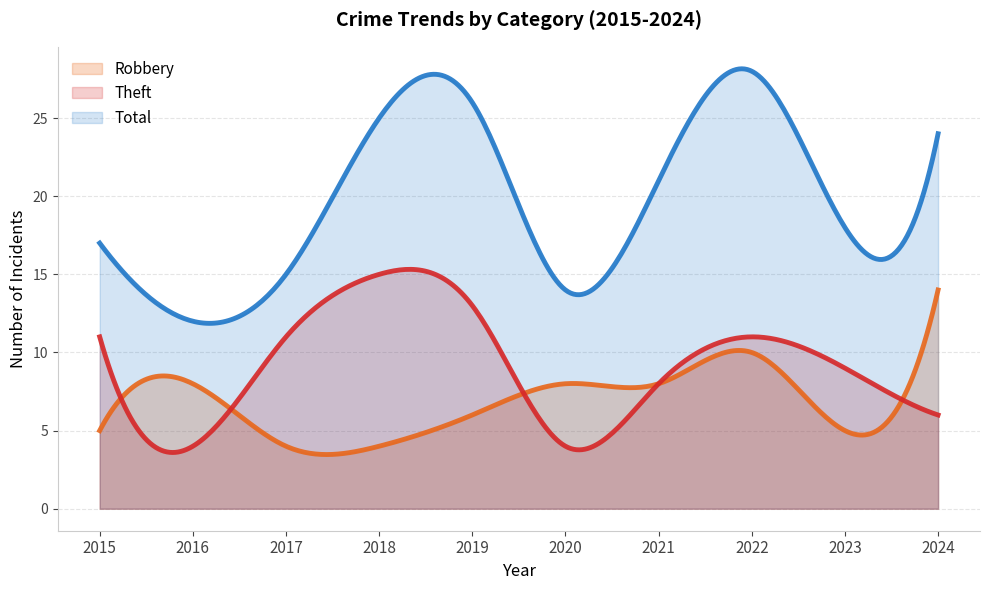

Where is the first local minimum for Total?

2016